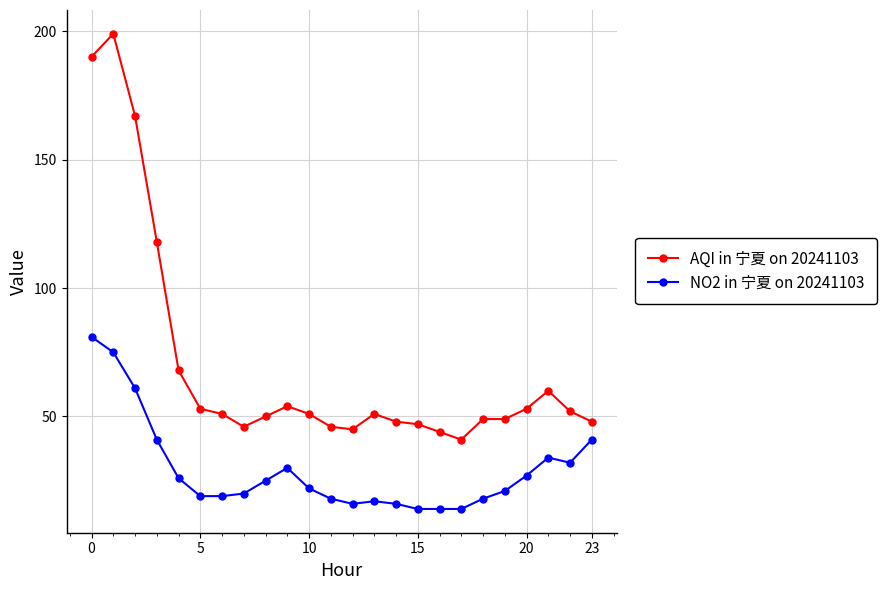

What is the minimum value shown in the chart?

14